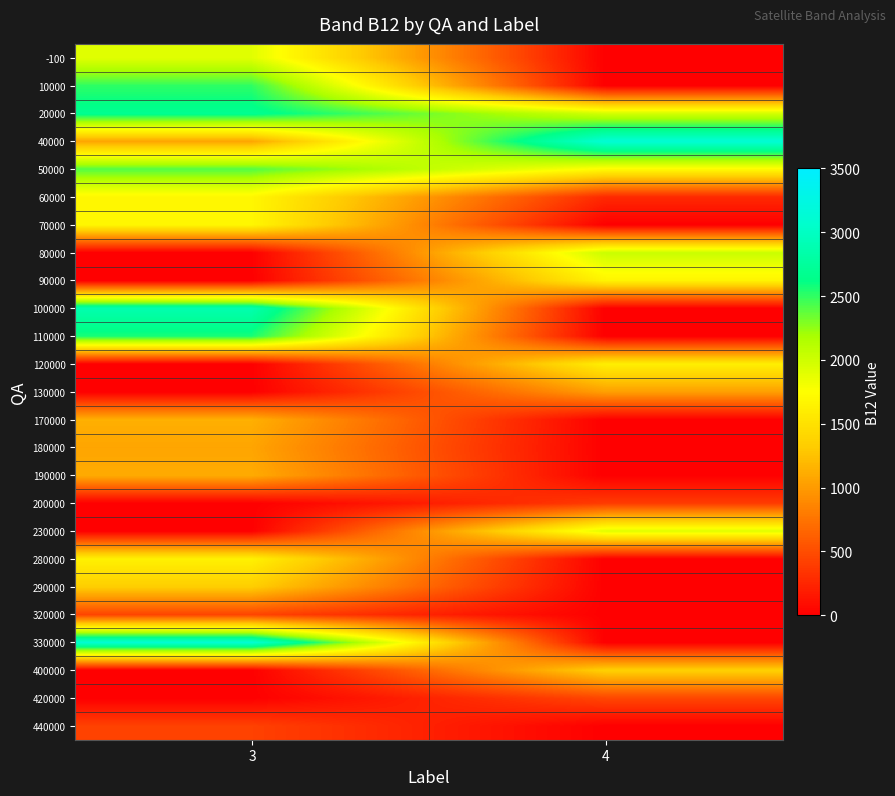

How many series are shown in this chart?

25